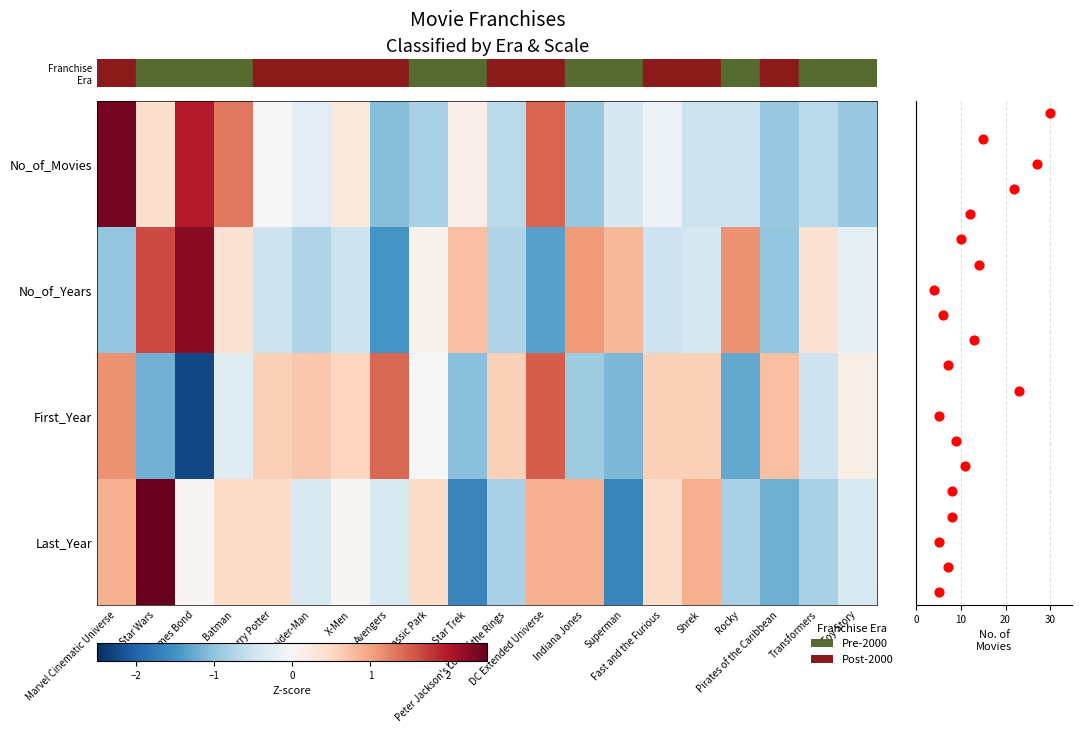

Is the value of First_Year at DC Extended Universe greater than the value of Last_Year at Toy Story?

Yes